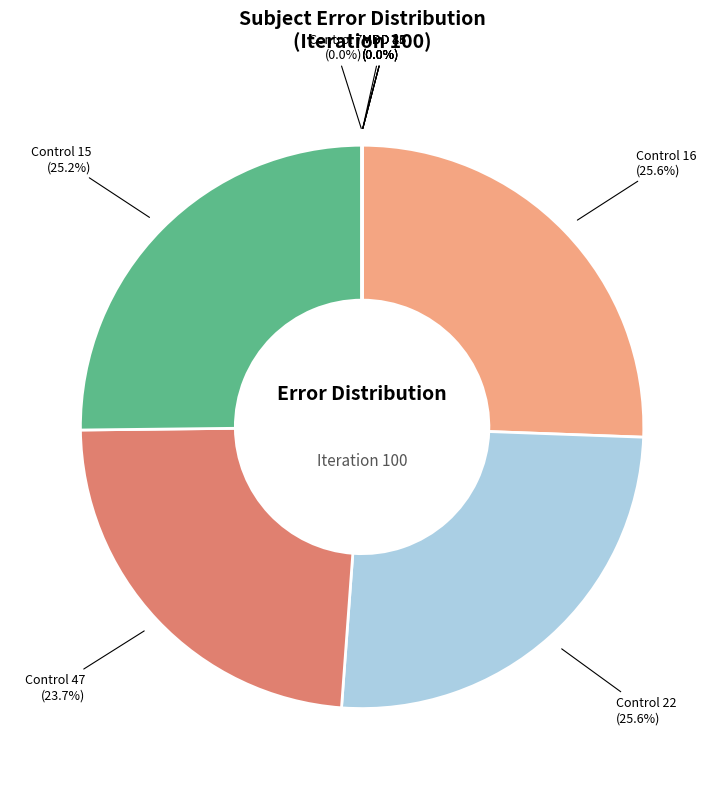

Is it true that MDD 15 is 9% of the pie?

False